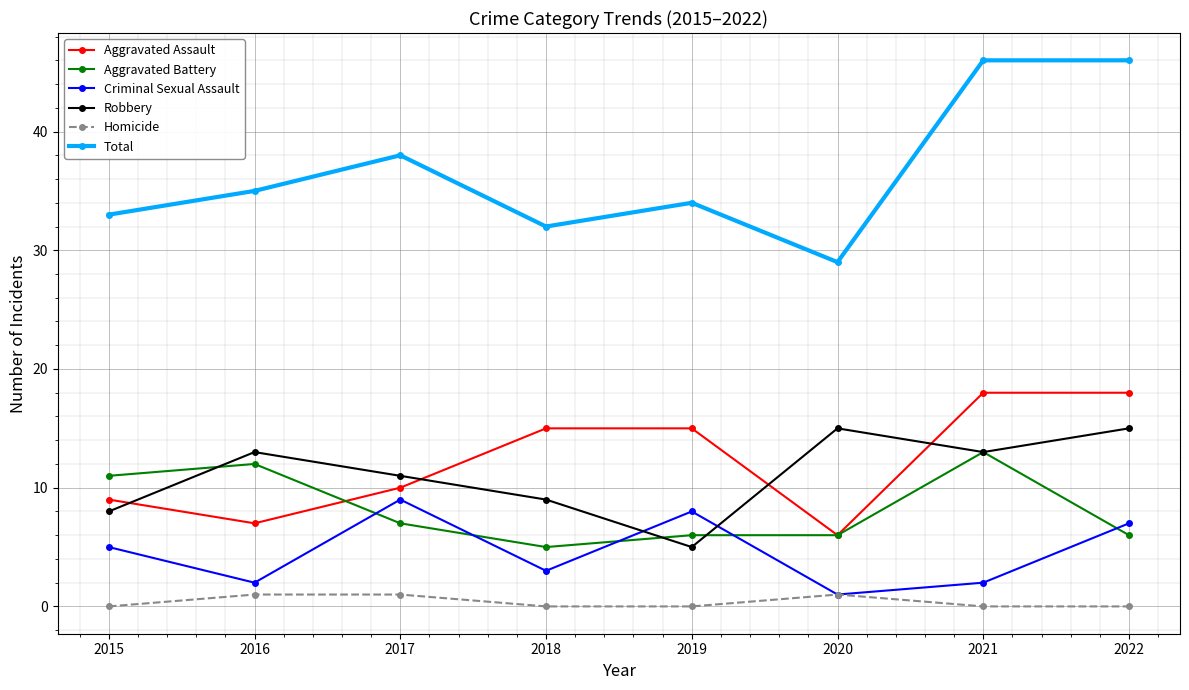

Which category has the lowest value in the Criminal Sexual Assault series?

2020